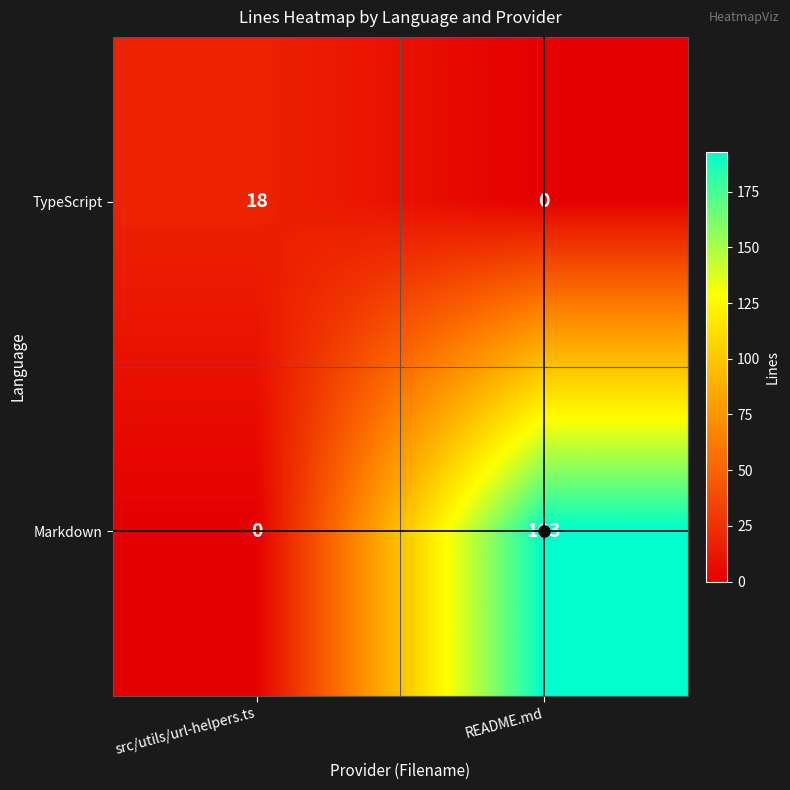

What is the sum of the Markdown values at src/utils/url-helpers.ts and README.md?

193